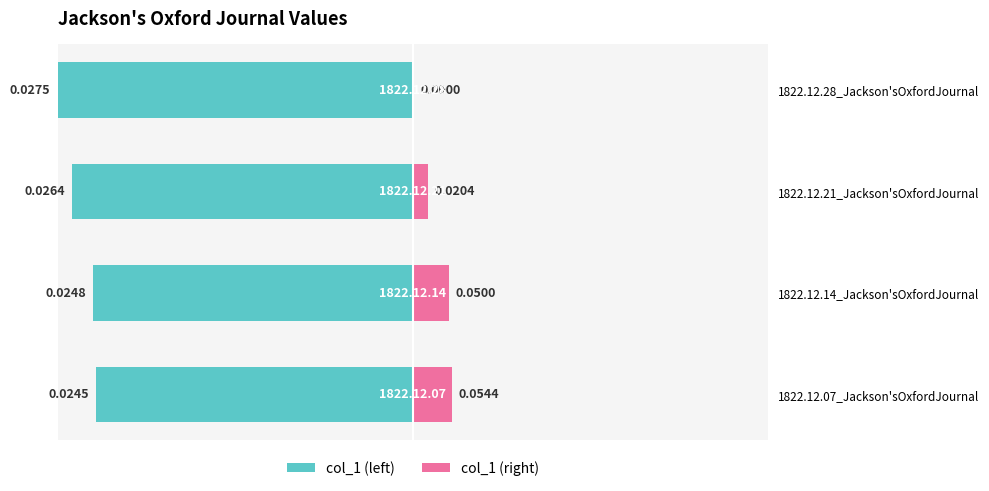

Which series has the largest total across all categories?

col_1 (right)